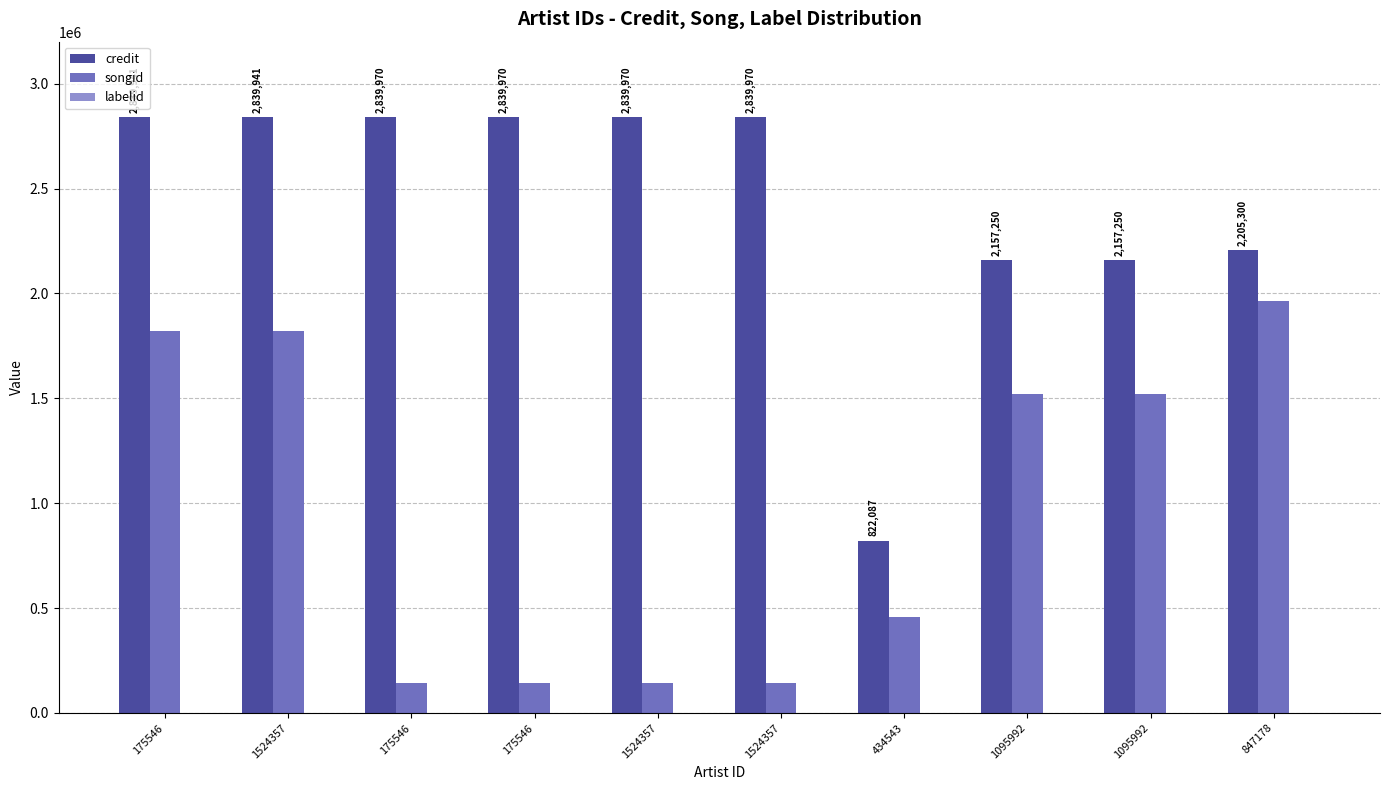

Which label corresponds to the largest value in the chart?

175546